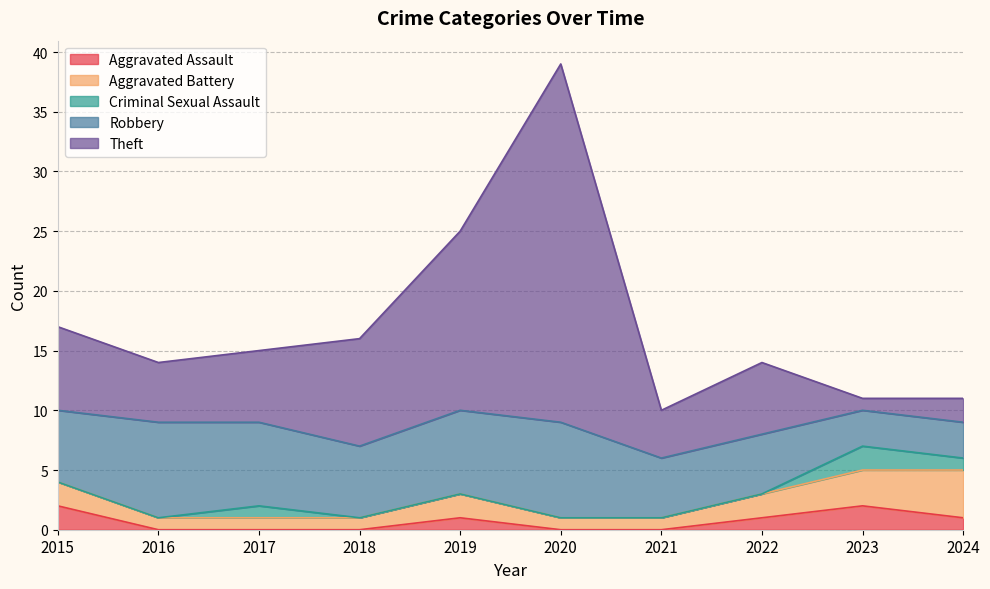

Which has a higher value, 2022 or 2018?

2022